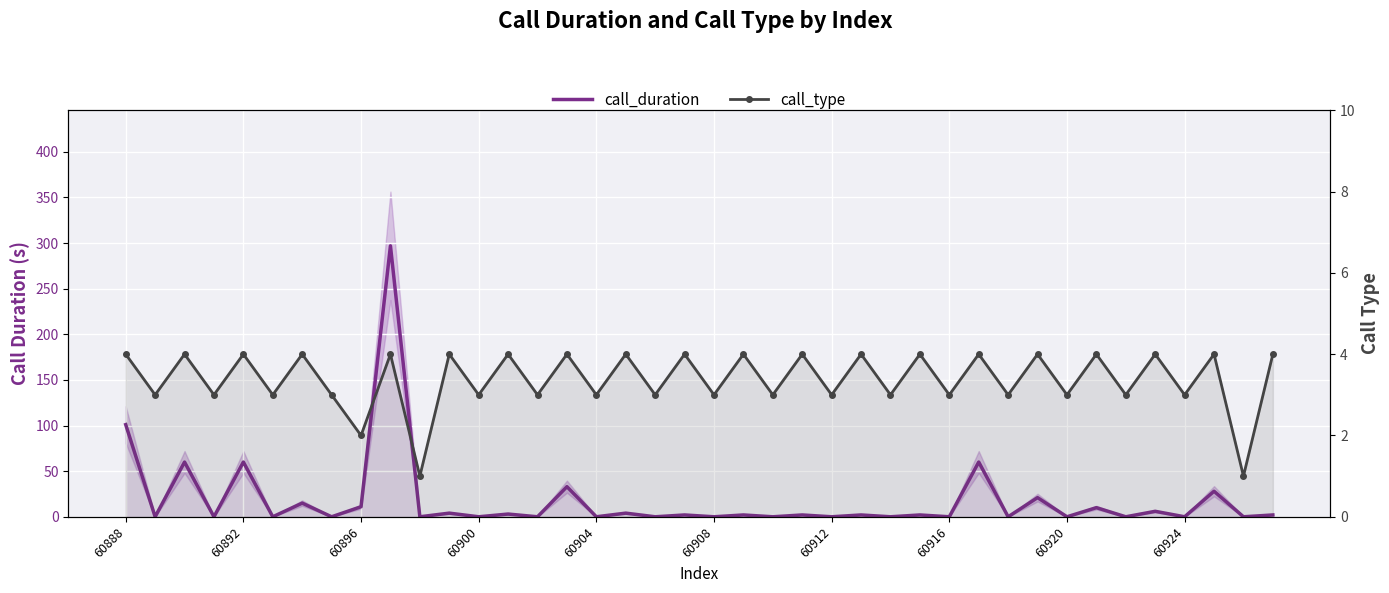

What is the sum of all call_type values?

135